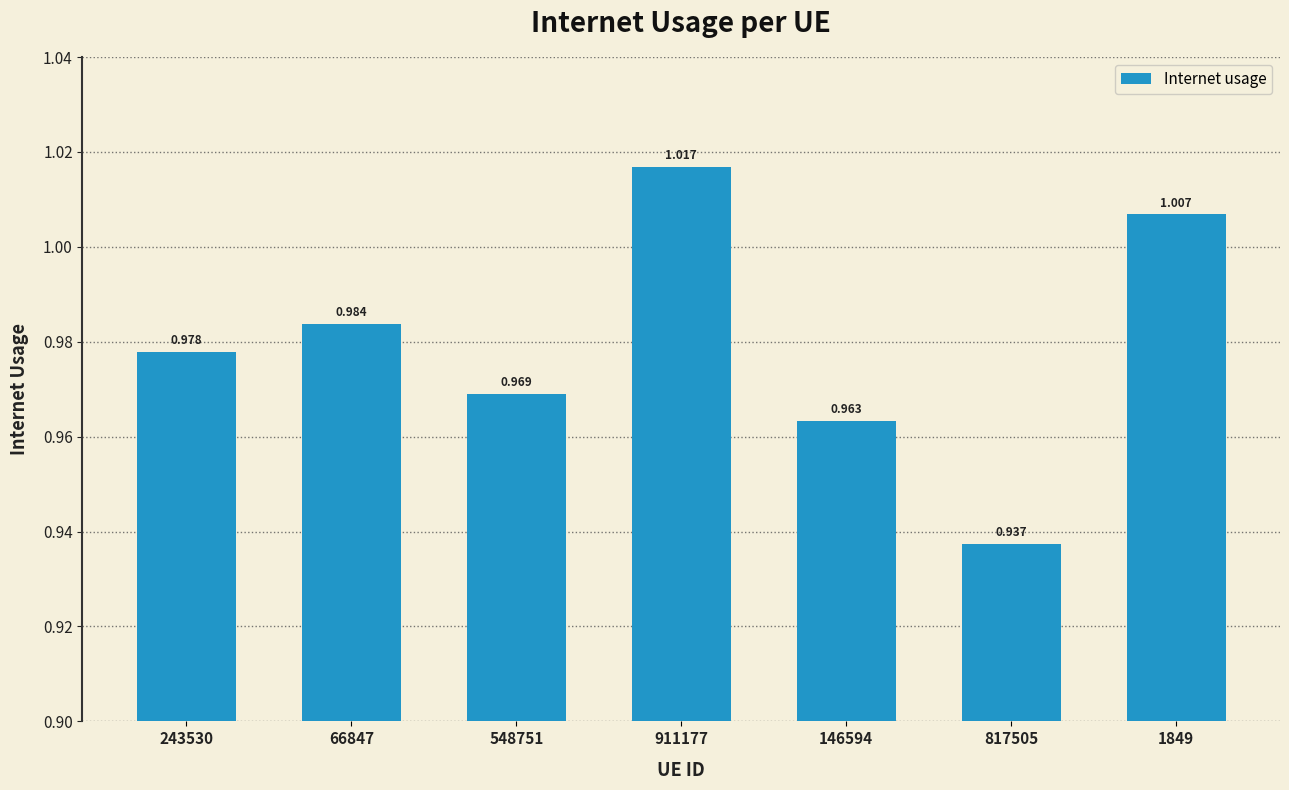

Rank the categories by value from lowest to highest.

817505, 146594, 548751, 243530, 66847, 1849, 911177